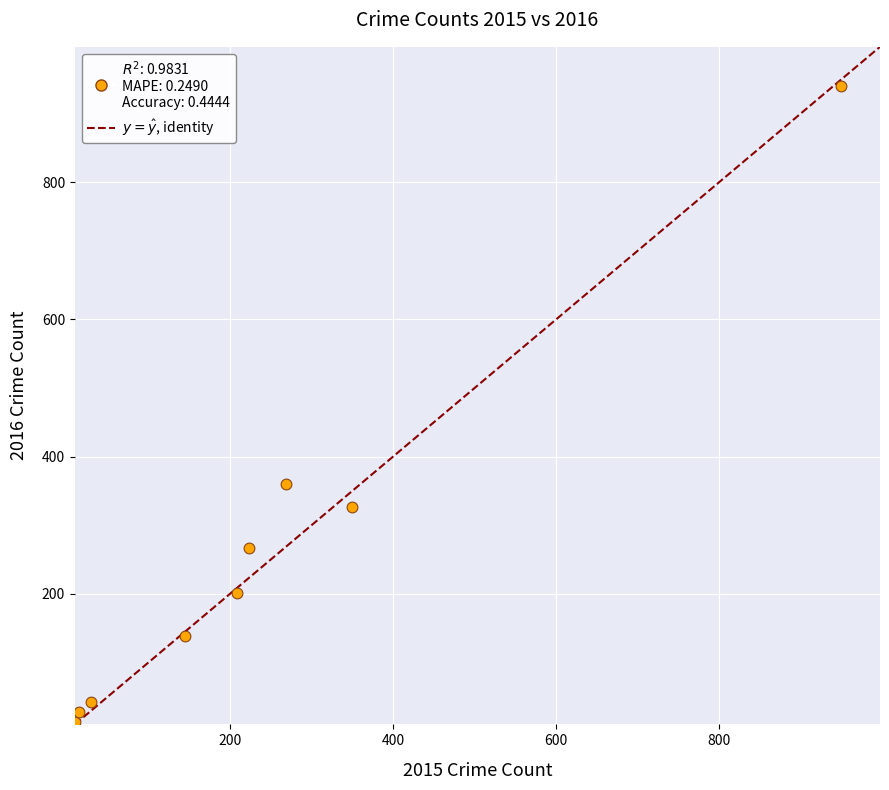

What Y value in the scatter plot is closest to 477?

360